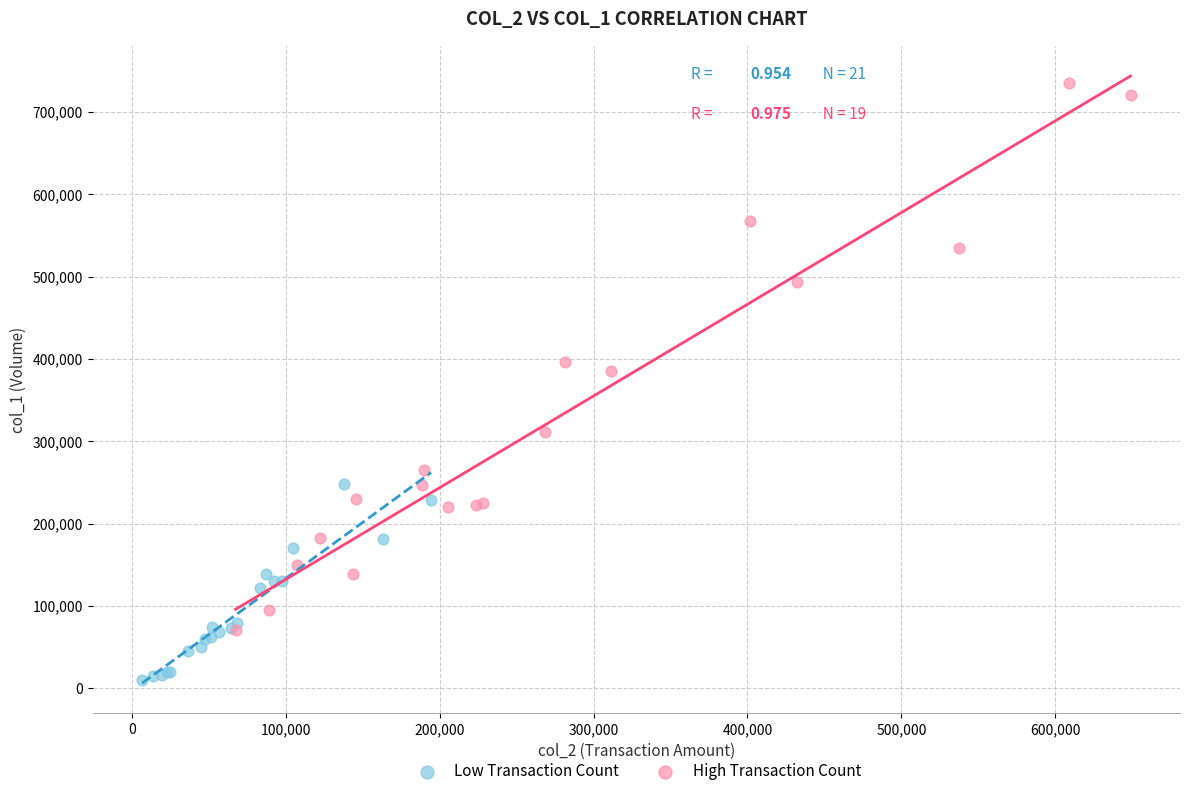

Which series has the widest spread of Y values?

High Transaction Count